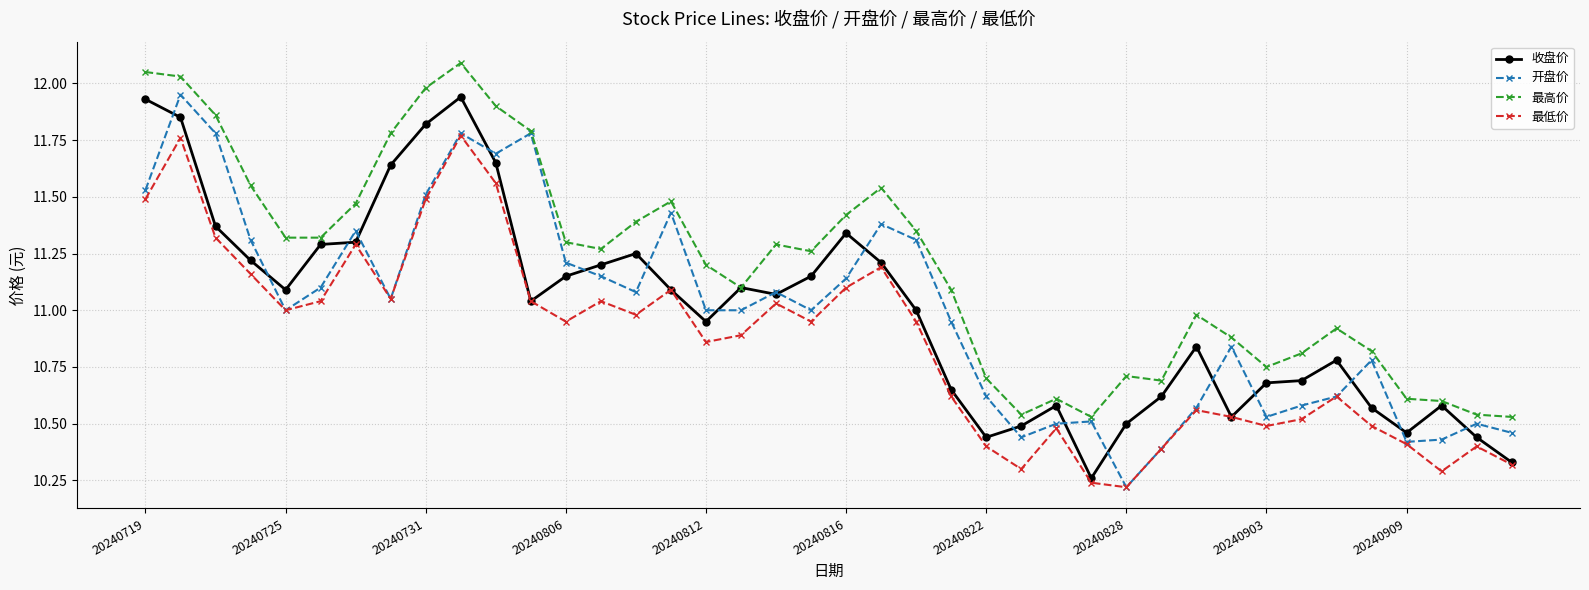

True or false: 最低价 has more than 1 interior local peaks.

True